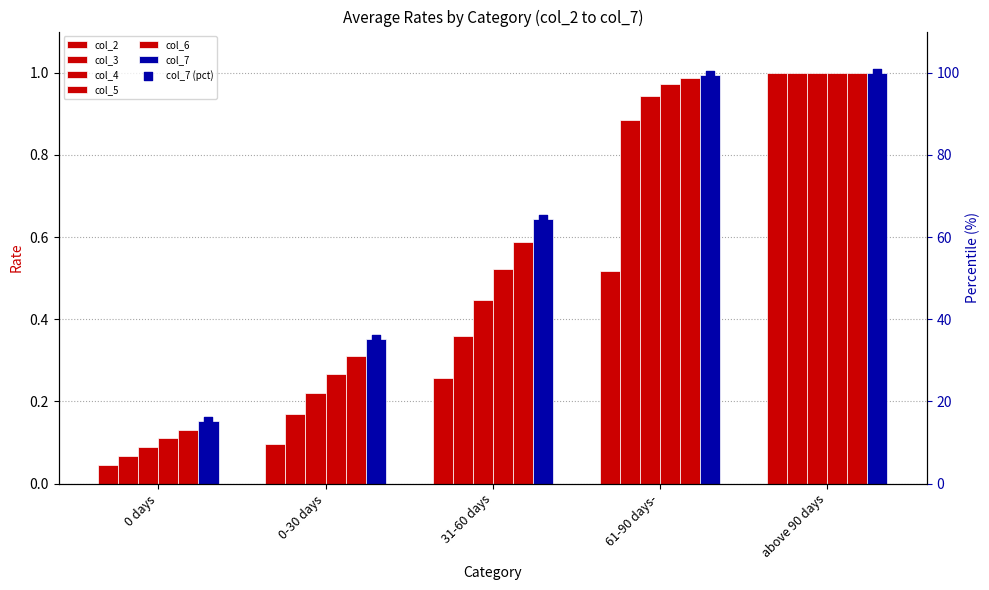

Is the value of col_4 at 31-60 days greater than the value of col_3 at 31-60 days?

Yes